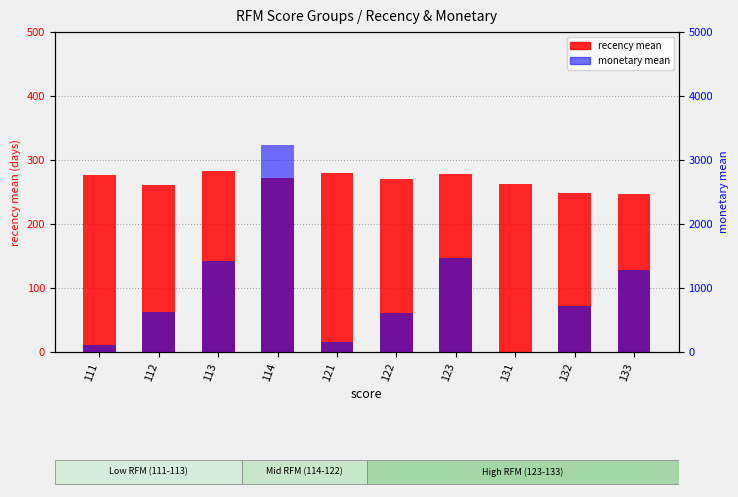

What is the value of the recency mean bar at the 1st from the left?

276.0